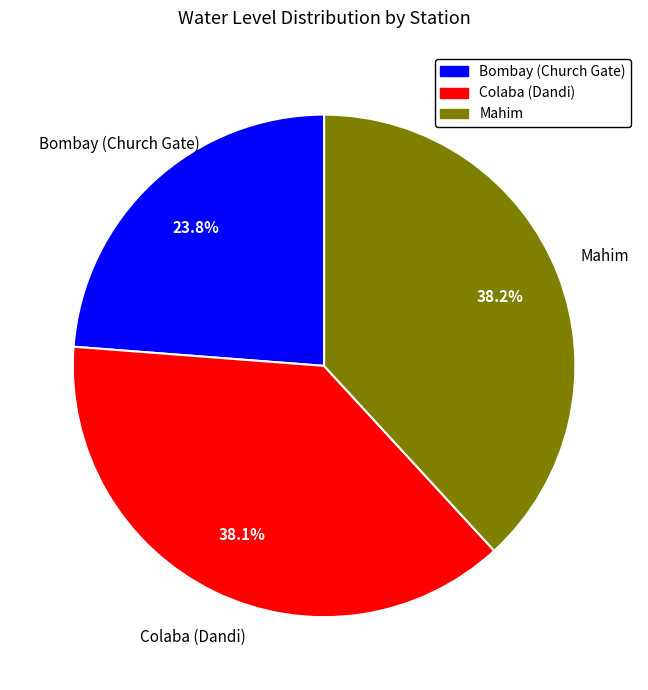

To the nearest percent, what is the combined percentage of Bombay (Church Gate) and Colaba (Dandi)?

62%